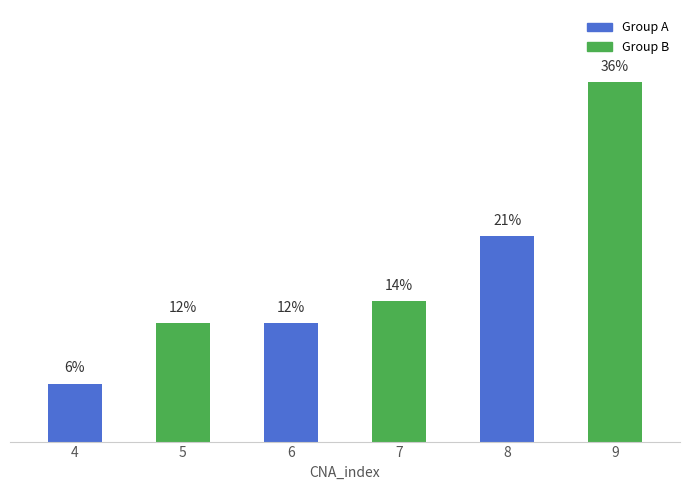

Does the chart contain stacked bars?

No